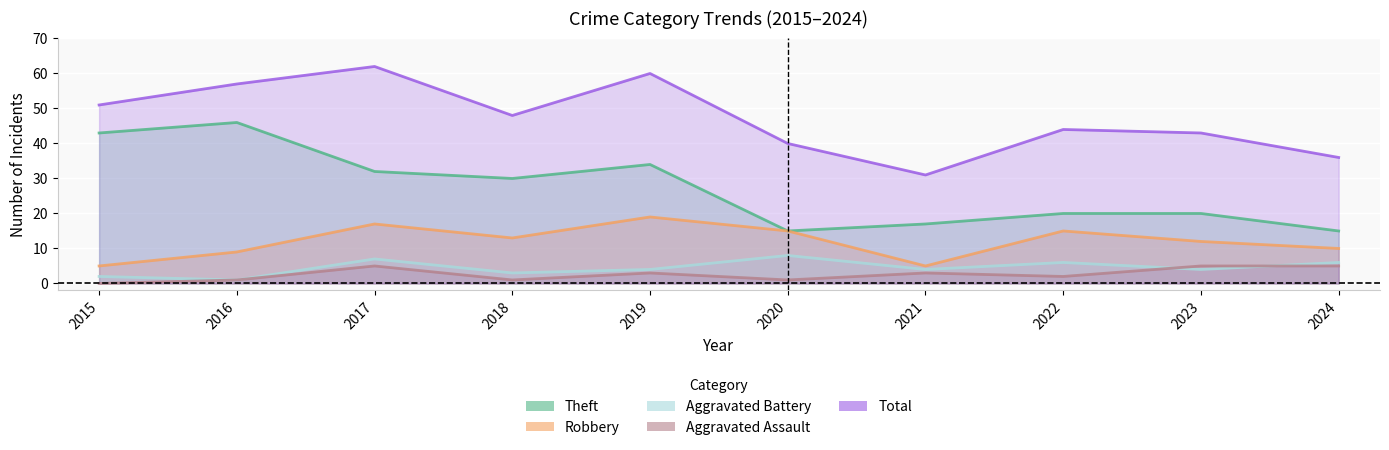

Between 2015 and 2020, which is larger?

2015